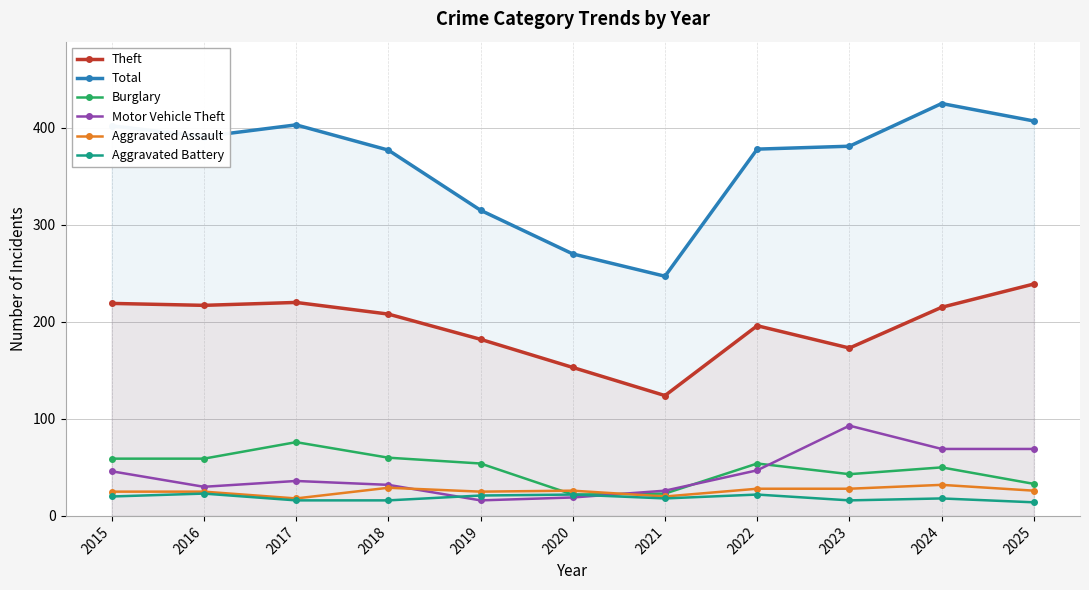

At which label does Motor Vehicle Theft reach its peak?

2023